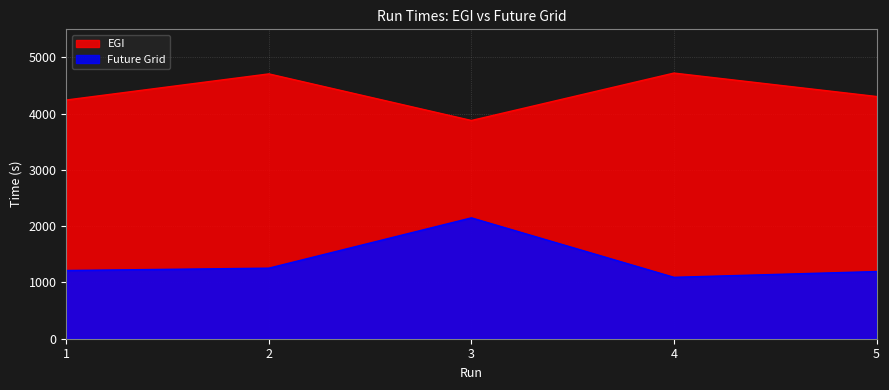

Does the chart display data point markers on the line(s)?

No